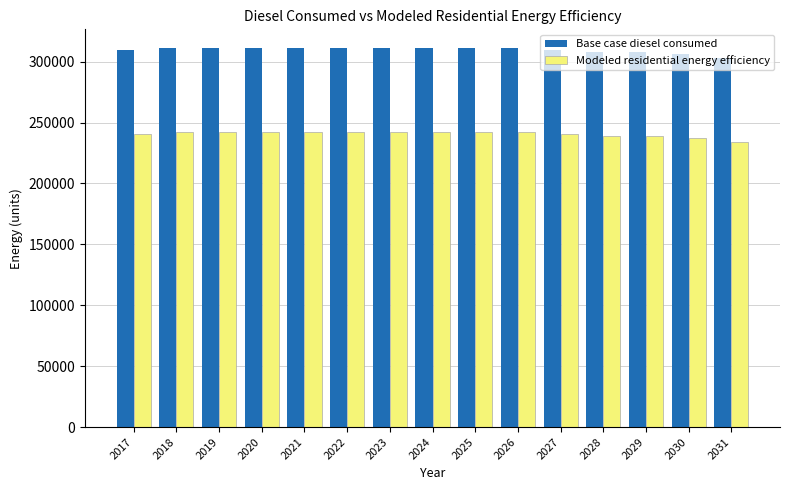

What are all the series names shown in the legend?

Base case diesel consumed, Modeled residential energy efficiency